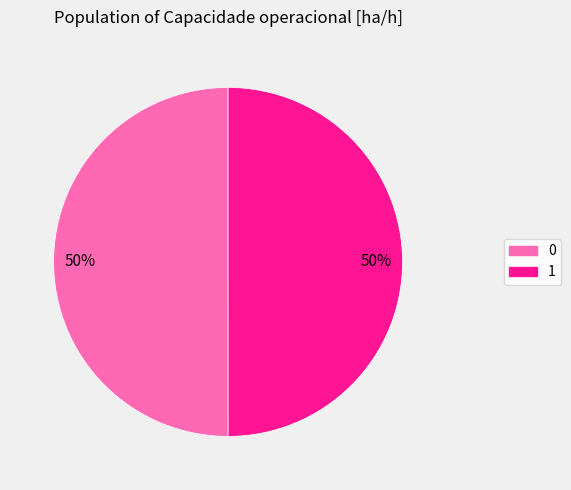

To the nearest percent, what portion does 0 represent?

50%